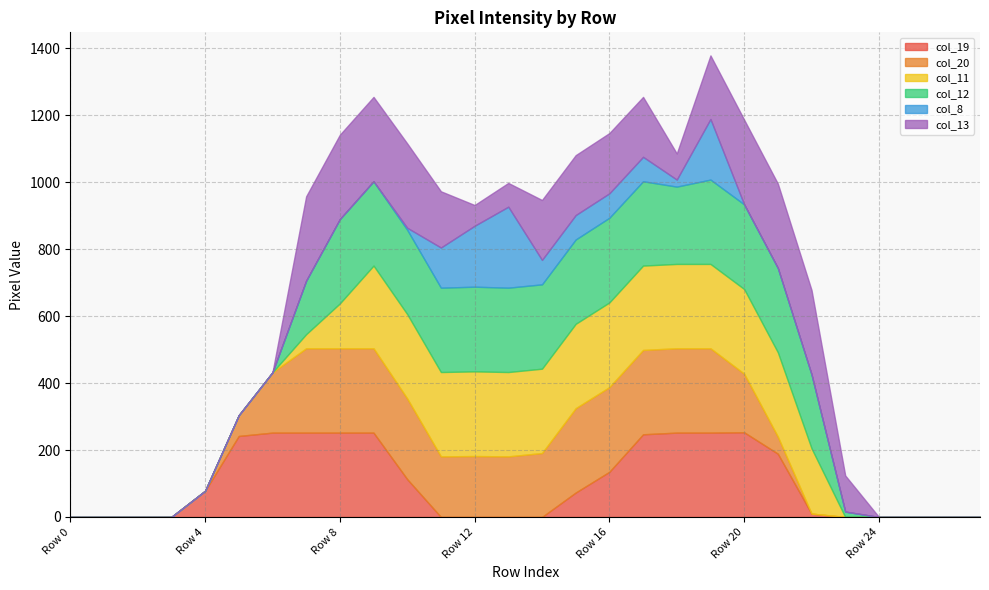

Does the chart have visible grid lines?

Yes